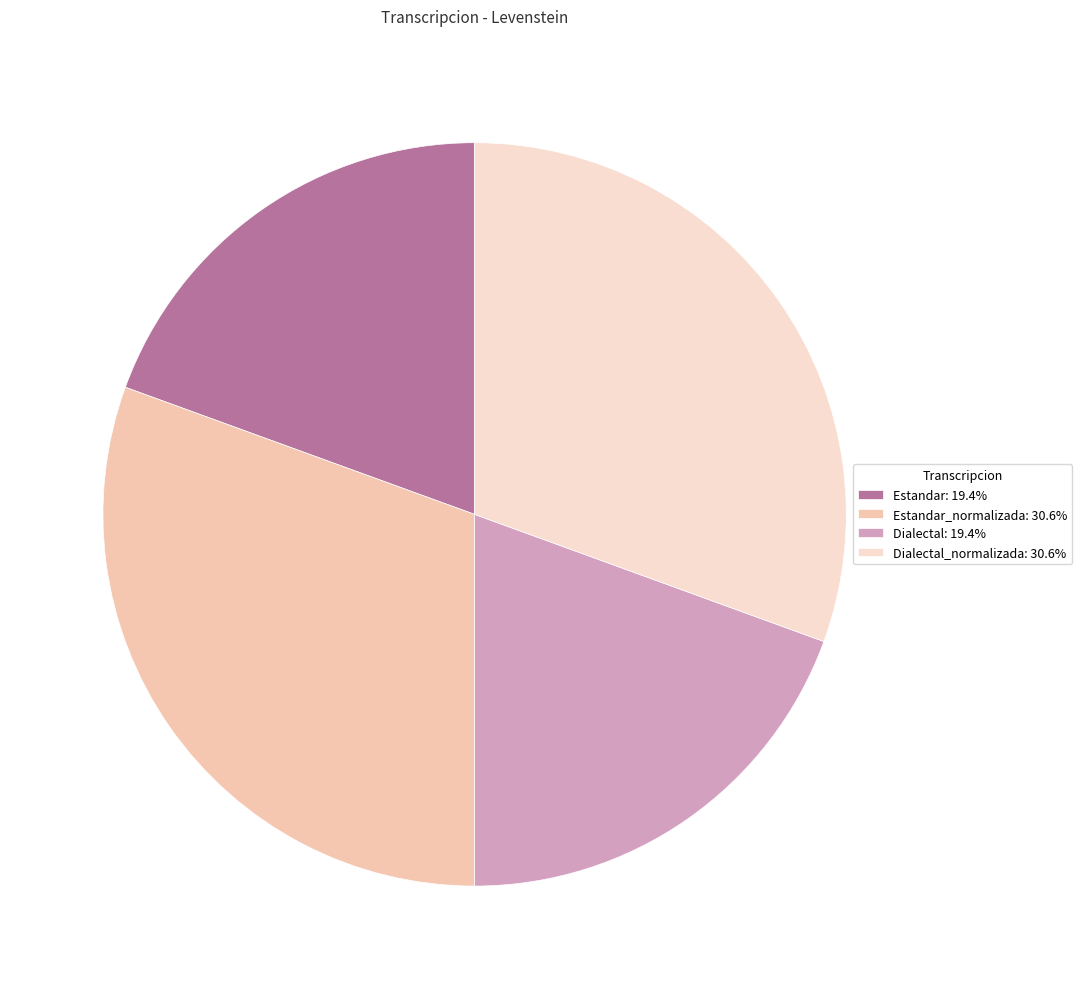

How many segments does this pie chart have?

4